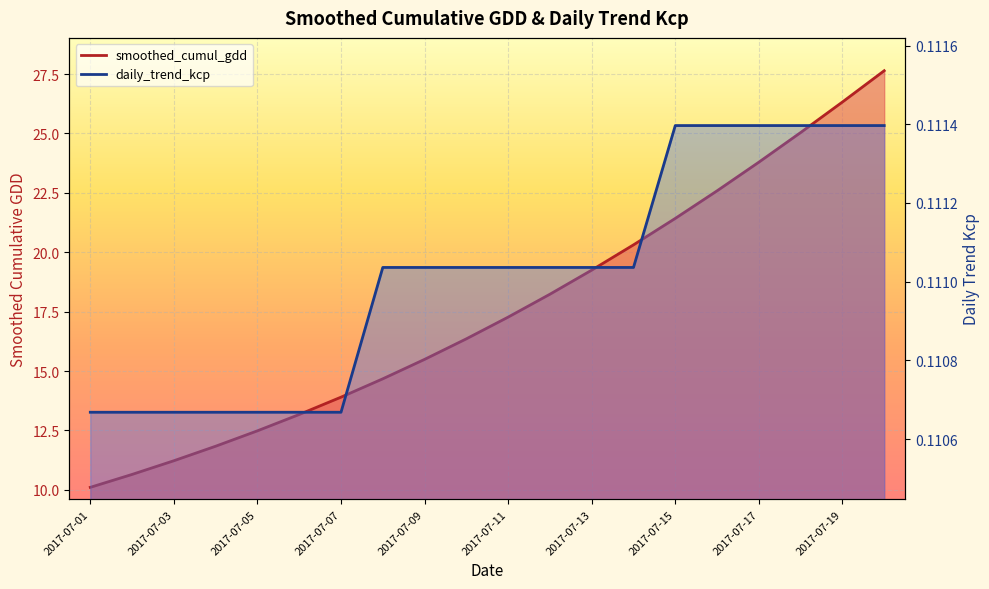

At how many categories does at least one series exceed 7?

20